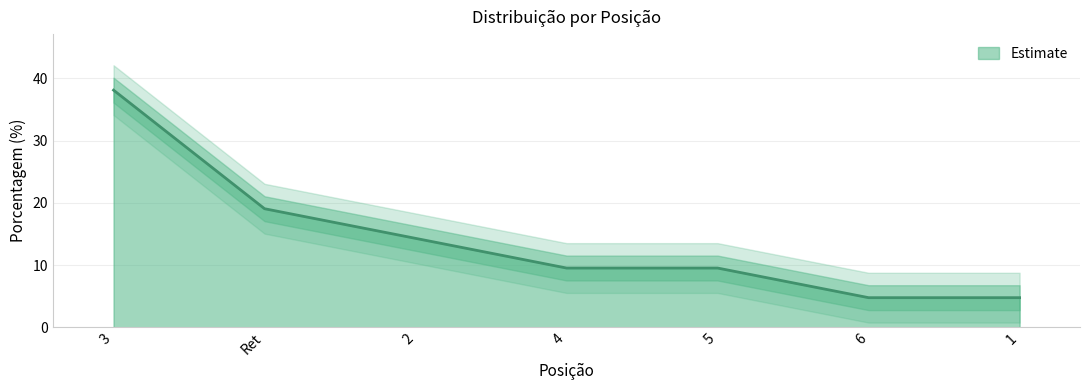

Reading right to left, list all the values displayed in this chart.

4.8	4.8	9.5	9.5	14.3	19.1	38.1